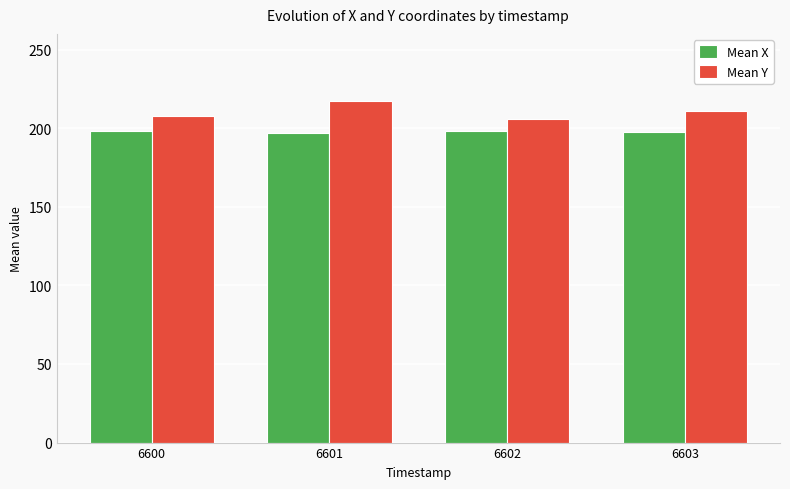

Between 6600 and 6601, which series saw the biggest shift?

Mean Y